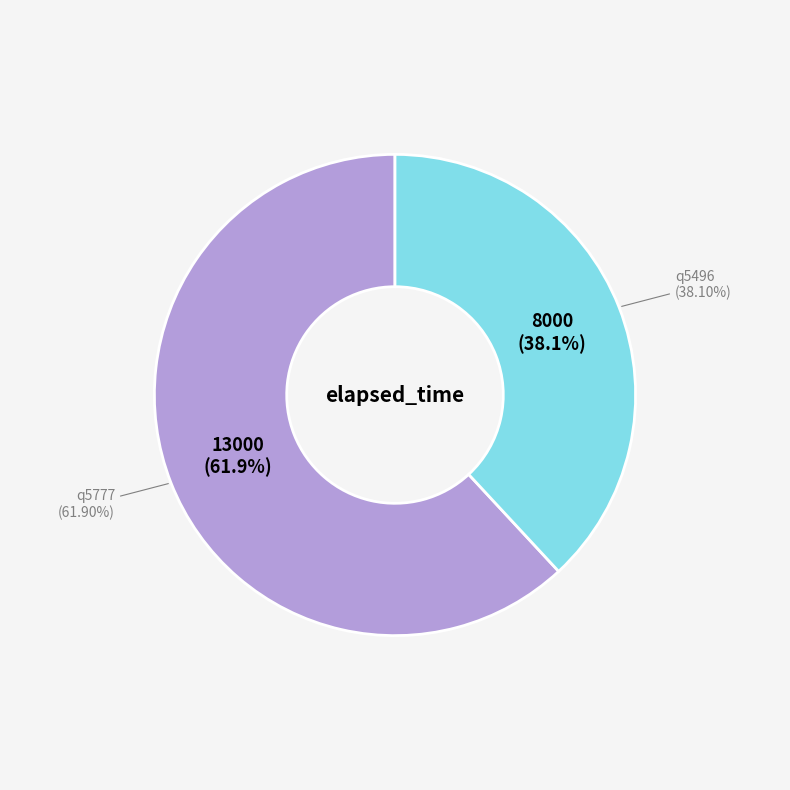

What percentage is NOT represented by q5777?

38.1%